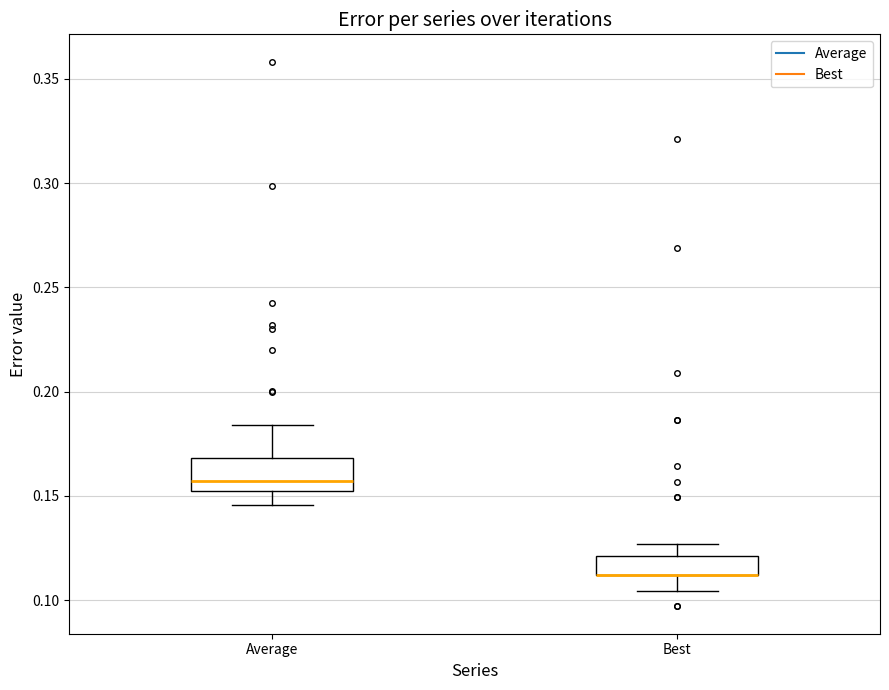

Reading left to right, read every box against the y-axis: the position of its median line, the range the box covers, and the ends of its whiskers. The values are not printed on the chart, so give them approximately, as read against the axis.

Average: median 0.155, box 0.150 to 0.170, whiskers 0.145 to 0.185
Best: median 0.110 (drawn on the box's lower edge), box 0.110 to 0.120, whiskers 0.105 to 0.125